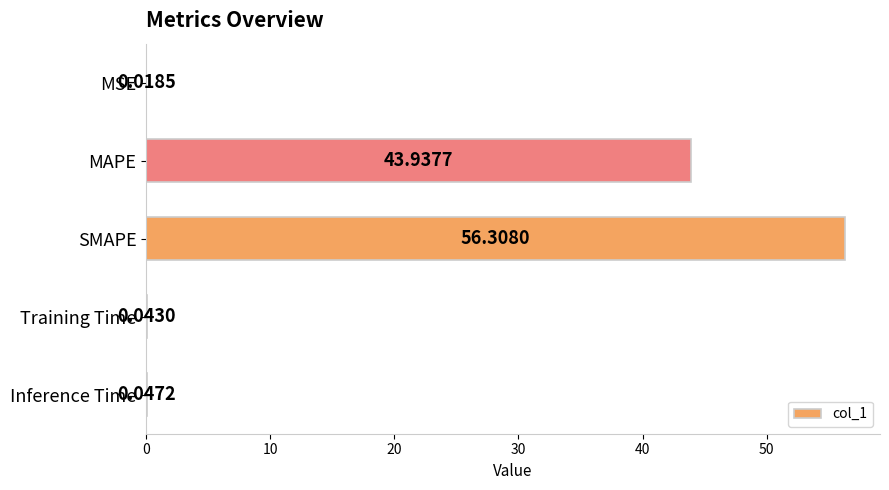

What is the sum of all values?

100.4